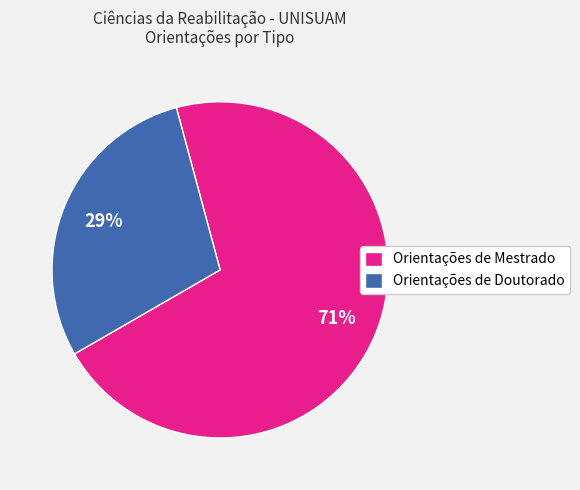

What is the smallest slice in the pie chart?

Orientações de Doutorado